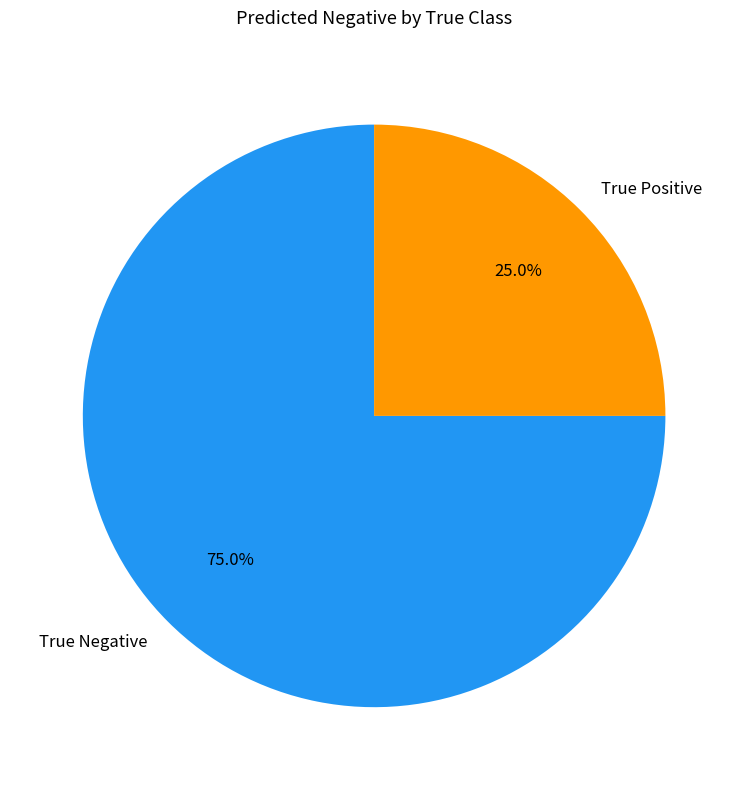

Count the number of slices in the pie.

2